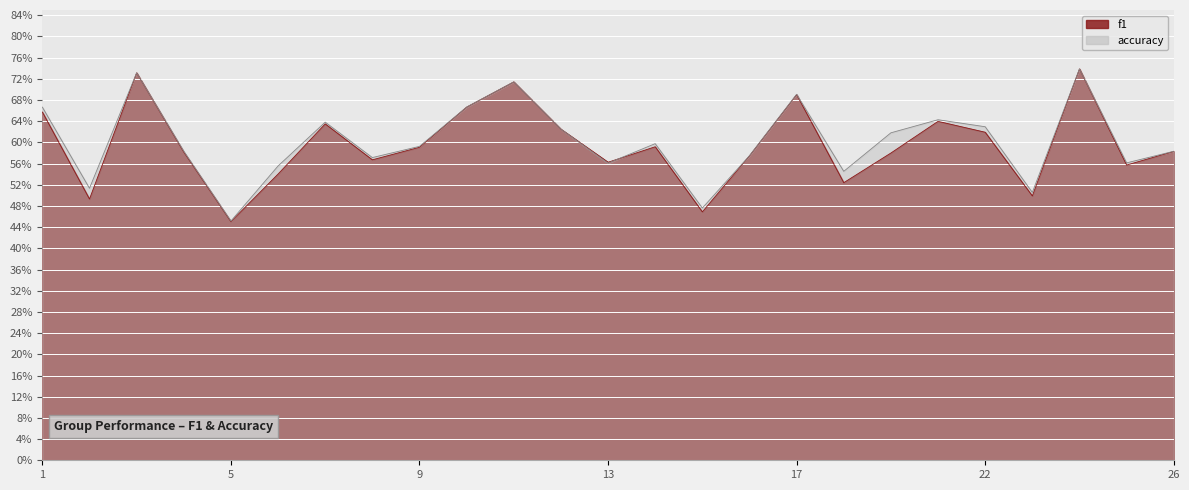

Which label corresponds to the largest value in the chart?

24